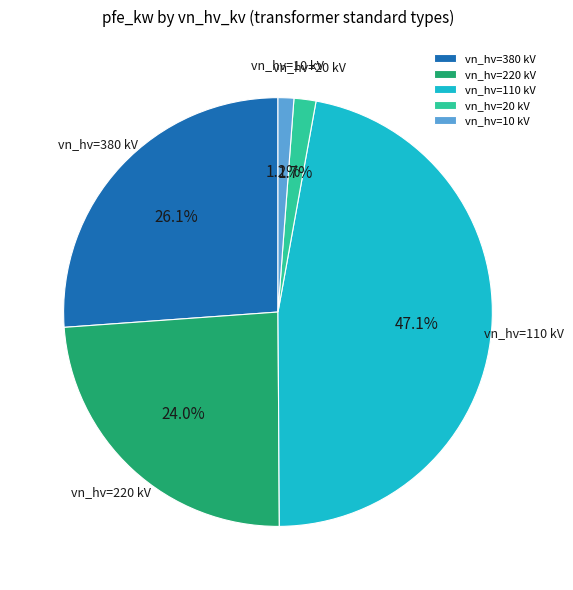

Which has a higher value, vn_hv=380 kV or vn_hv=110 kV?

vn_hv=110 kV